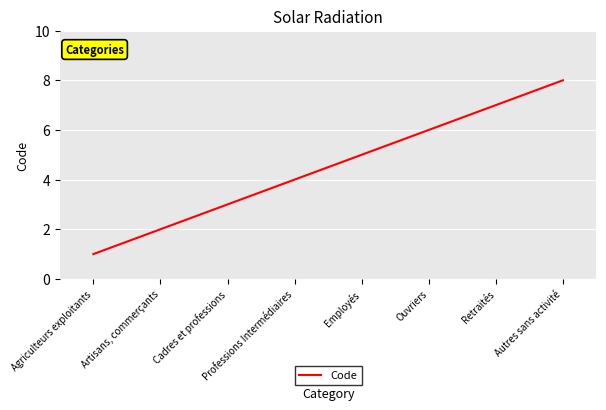

The chart shows a value of 3 at Autres sans activité. True or false?

False